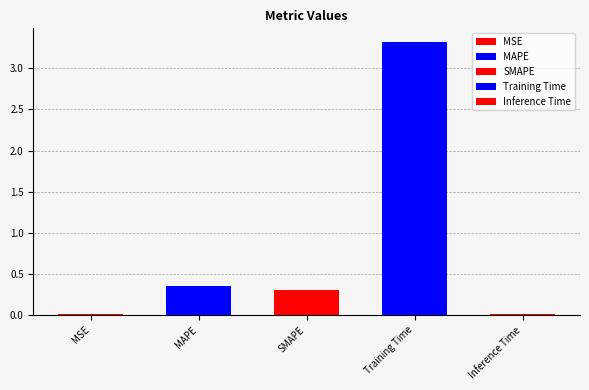

What is the difference between the values at Inference Time and MAPE?

0.3